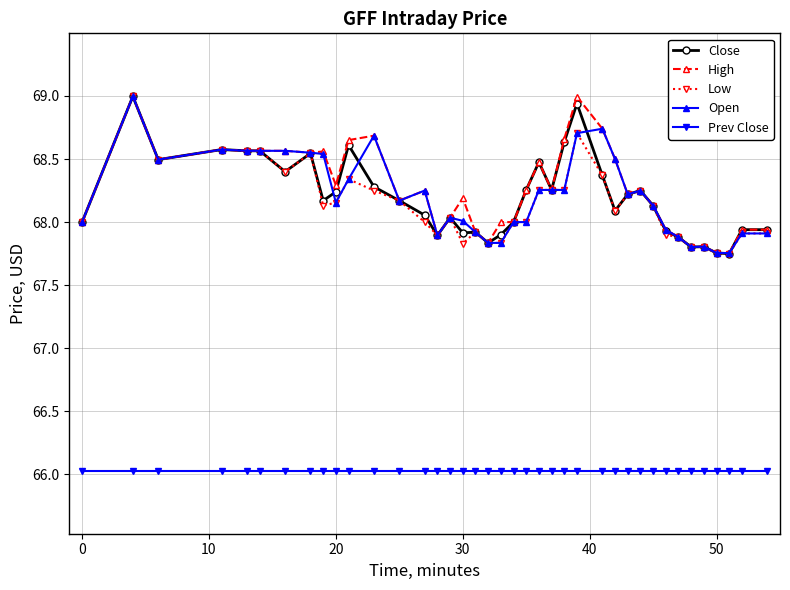

What is the maximum value shown in the chart?

69.0